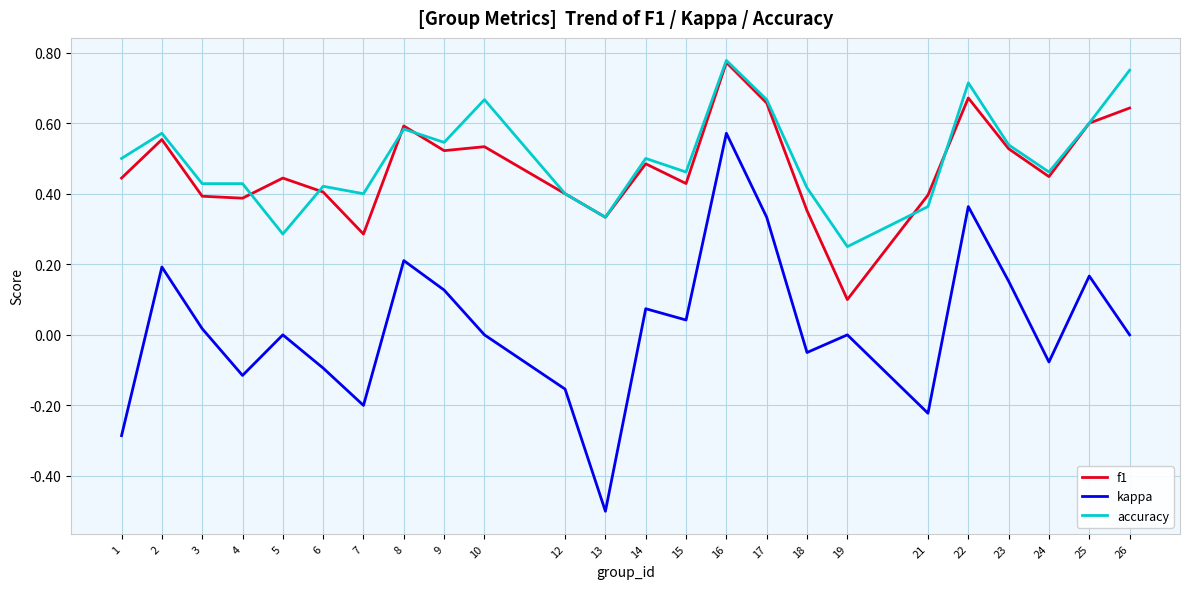

Which series changed the most between 16 and 18?

kappa